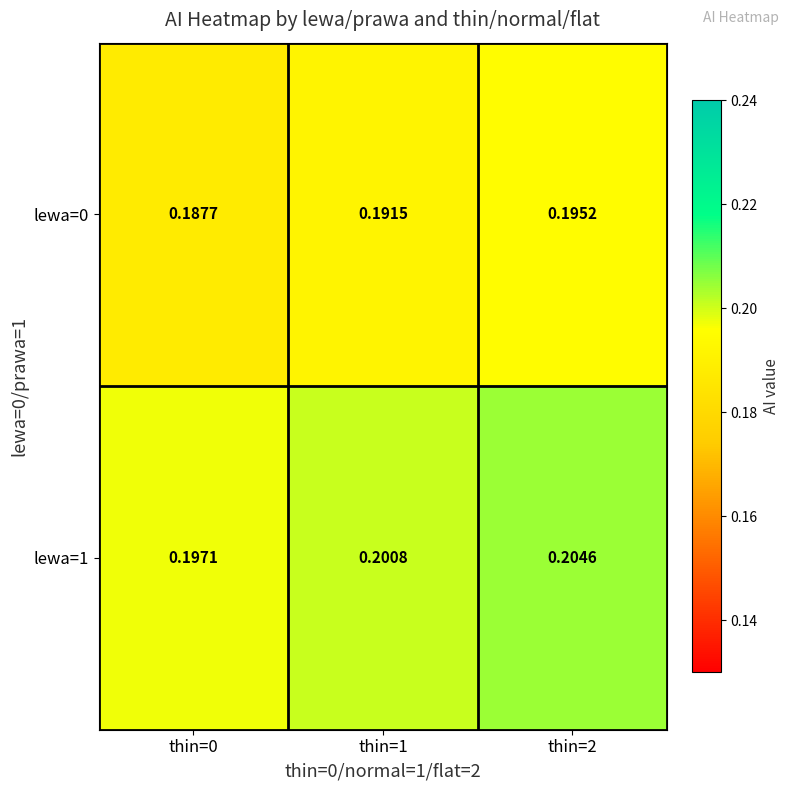

Which series has the largest total across all categories?

lewa=1